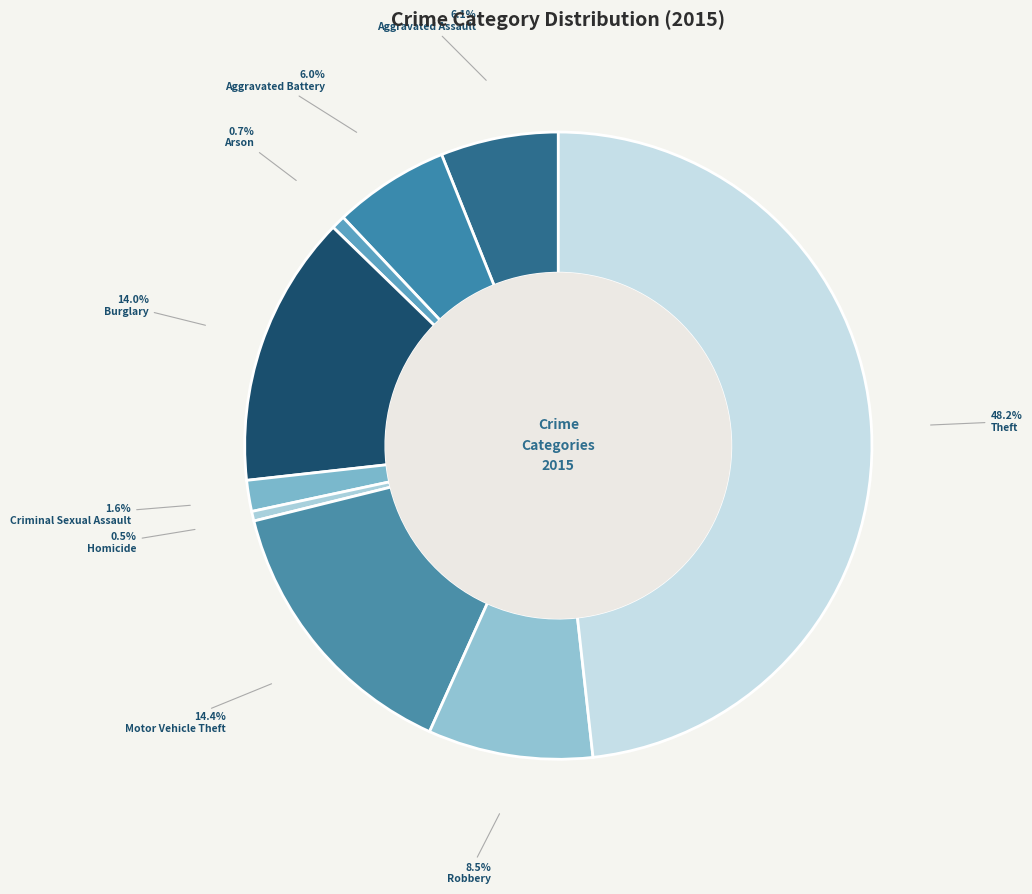

How many slices are in this pie chart?

9